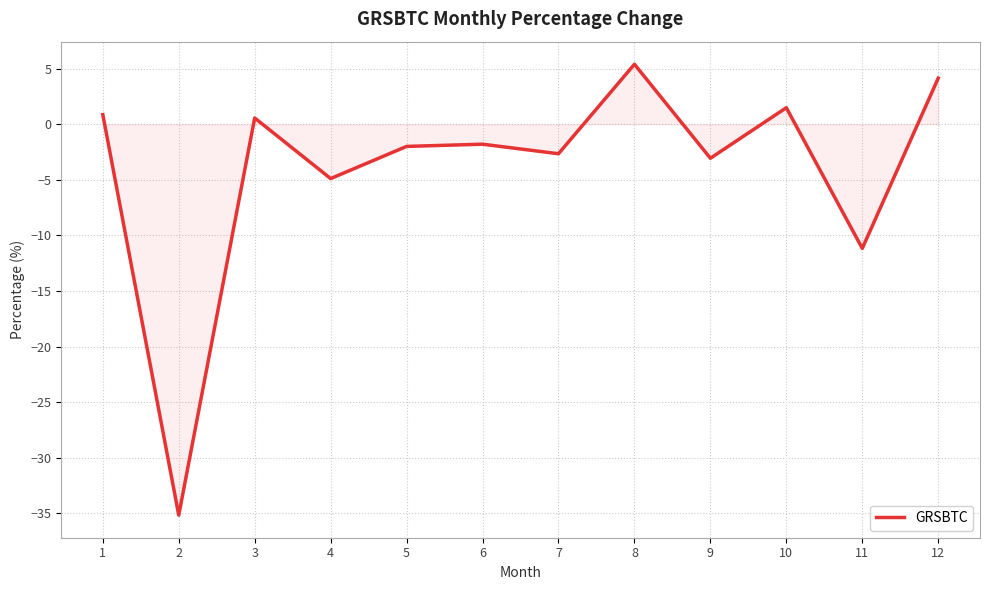

The value at 6 is -1.8. True or false?

True